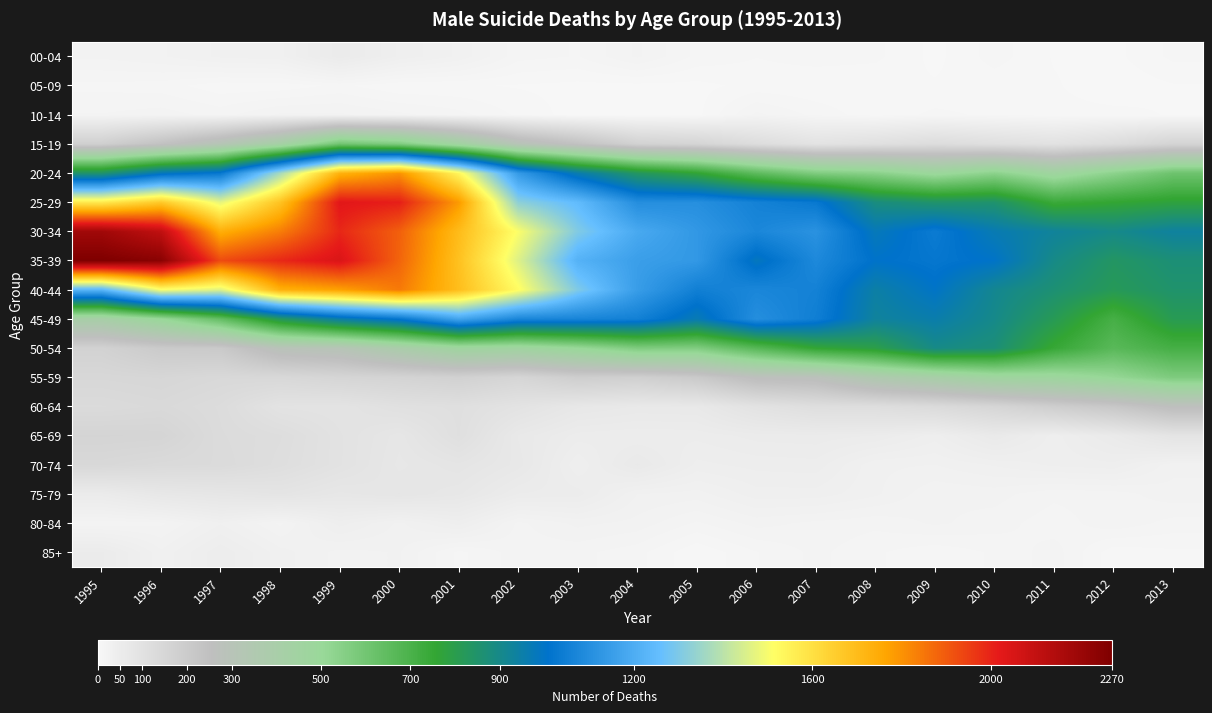

Count the number of categories in the chart.

19